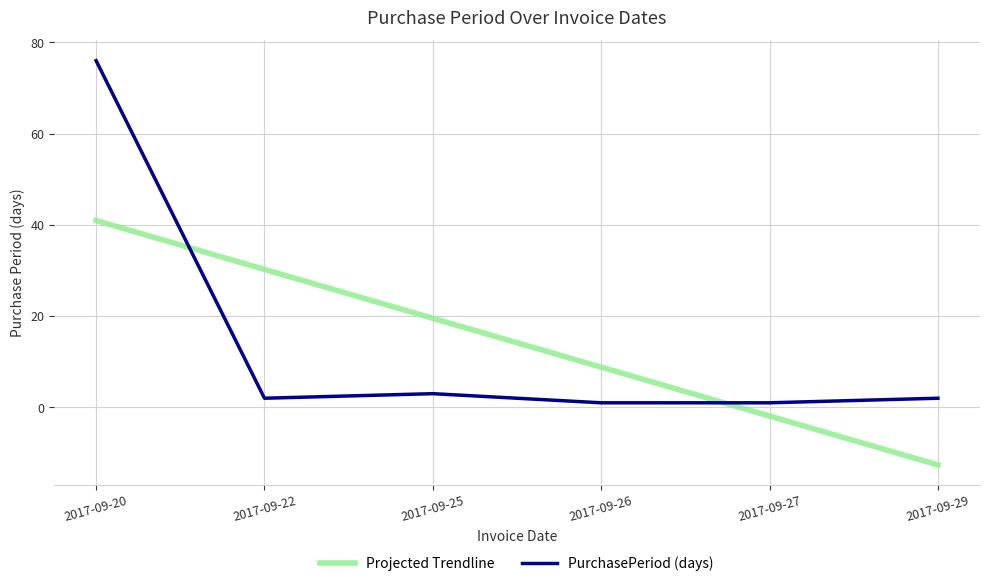

Is this an area chart (filled region under the line)?

No